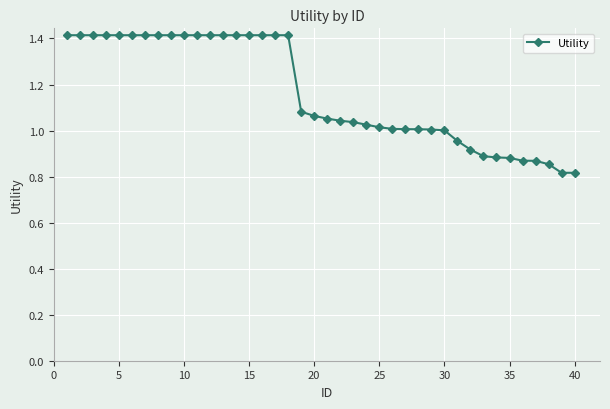

What is the value of the 12th point from the left?

1.4